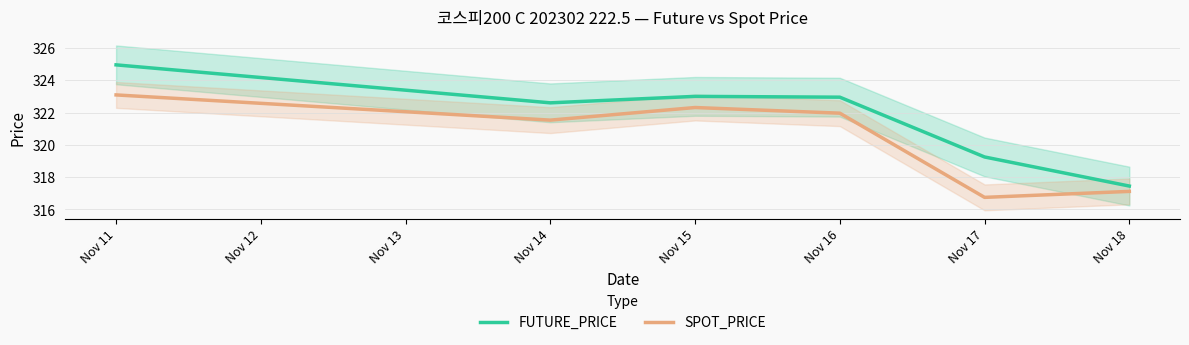

Is the value of SPOT_PRICE at Nov 14 greater than the value of FUTURE_PRICE at Nov 11?

No